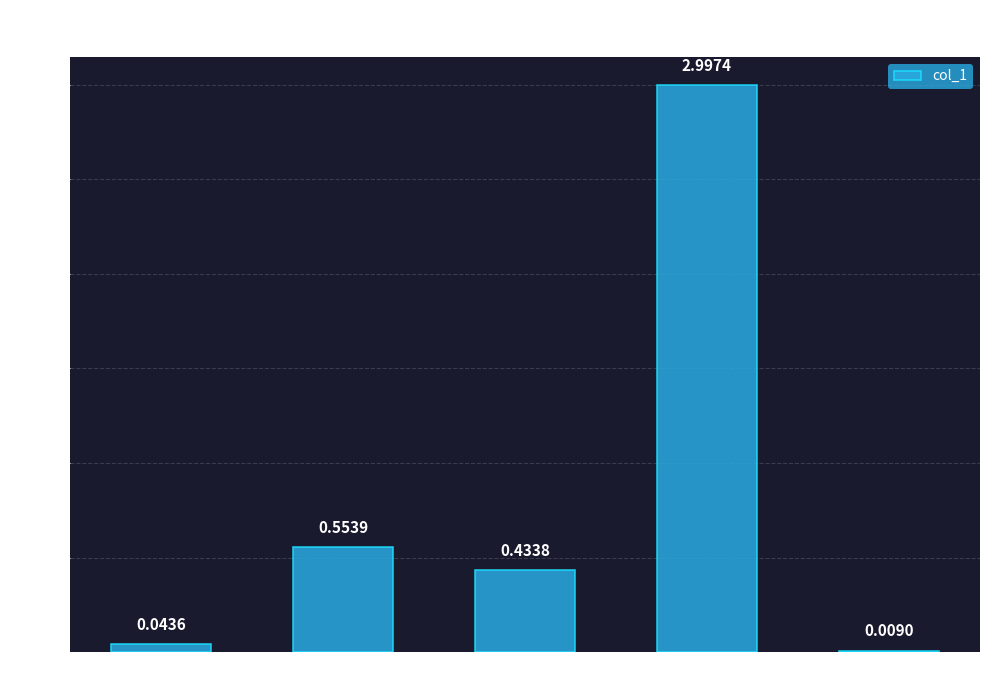

At which category does the chart reach its peak across all series?

Training Time